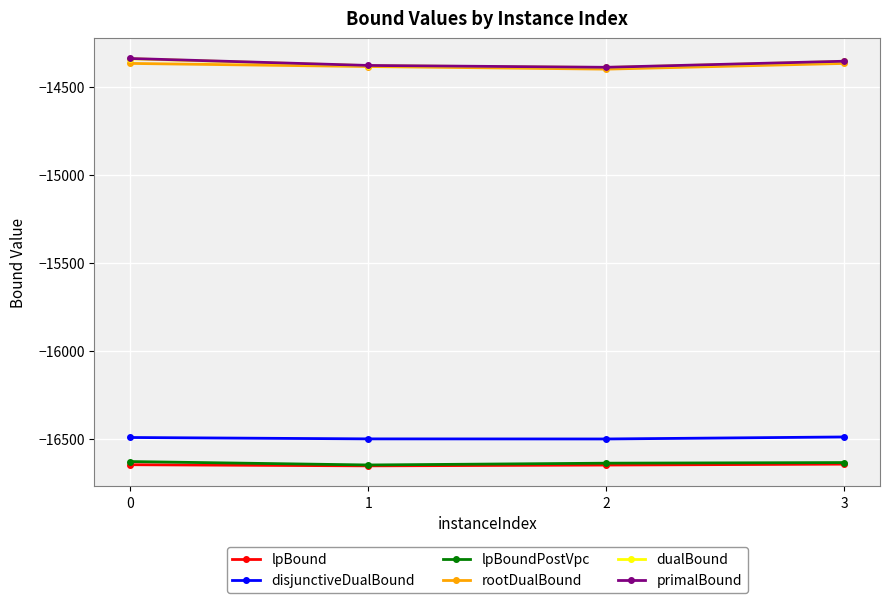

True or false: rootDualBound and disjunctiveDualBound intersect in this chart.

False